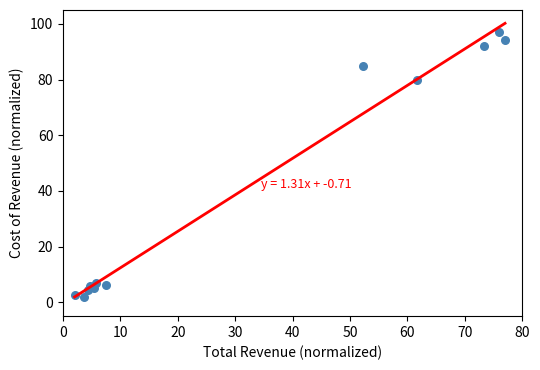

What Y value in the scatter plot is closest to 49?

80.0